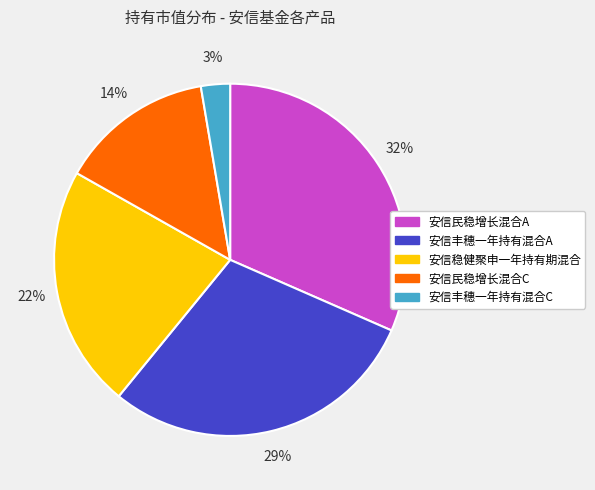

How many segments does this pie chart have?

5